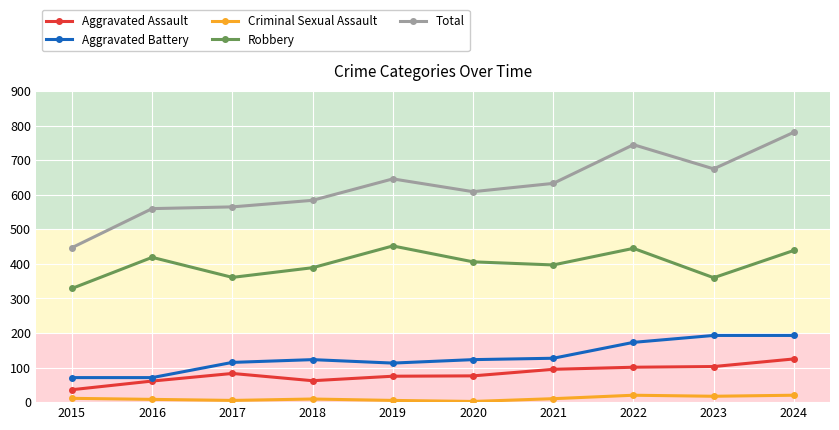

At how many categories does at least one series exceed 615?

5